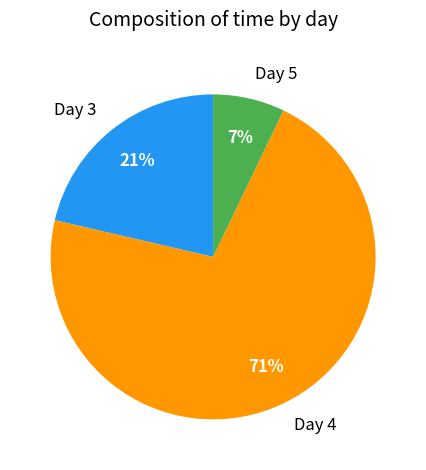

Is the sum of Day 4 and Day 3 greater than half?

Yes